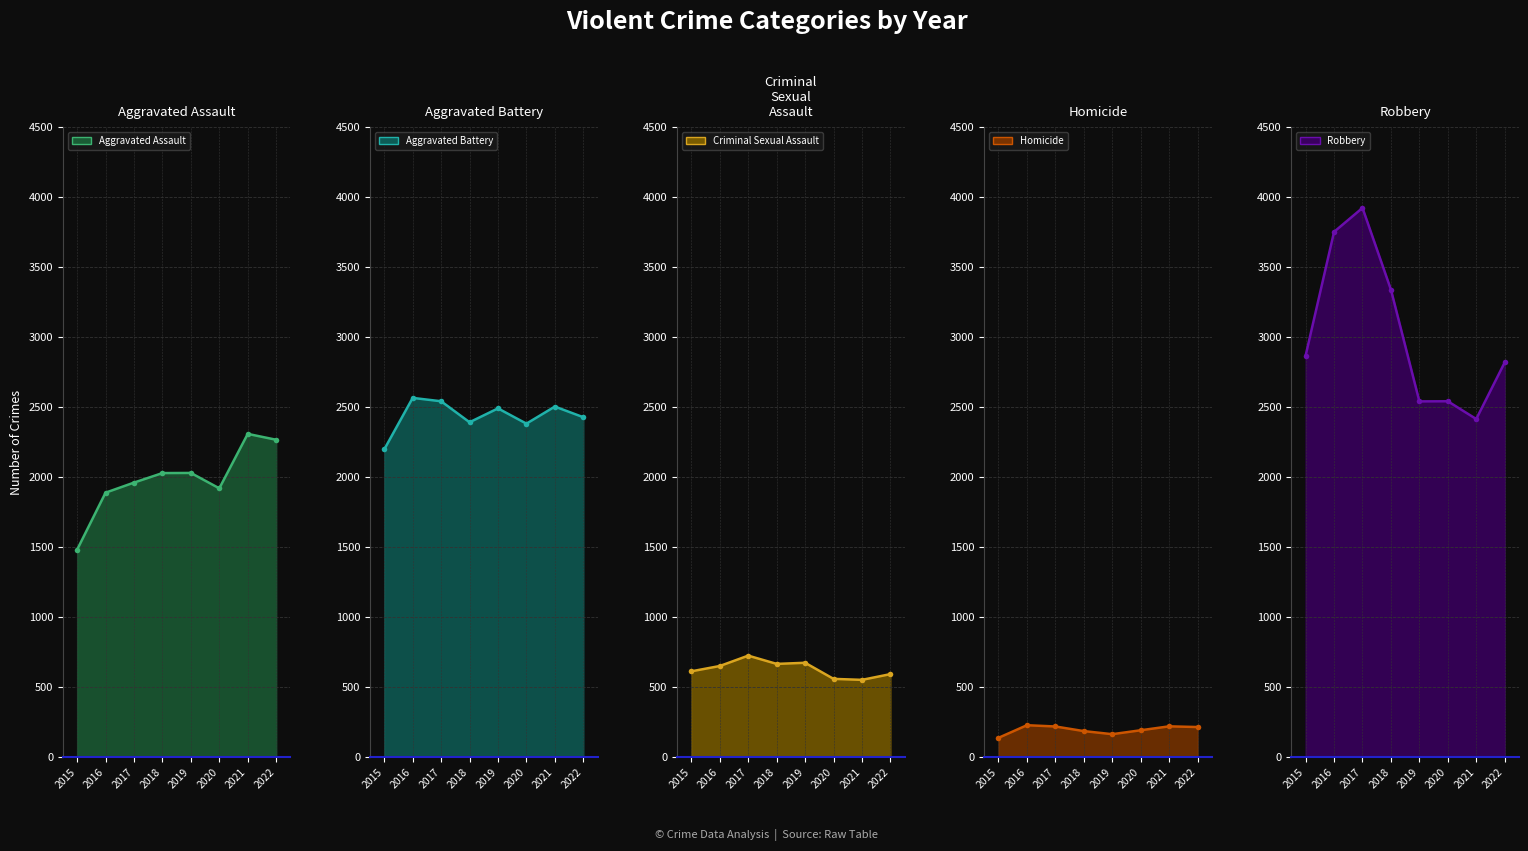

What is the difference between the maximum and minimum values in the Aggravated Assault series?

827